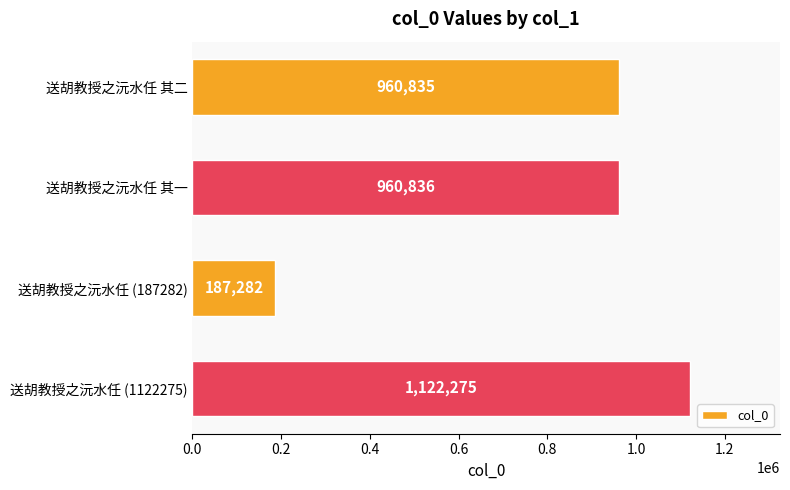

Is it true that the value at 送胡教授之沅水任 其一 is 1698074?

False